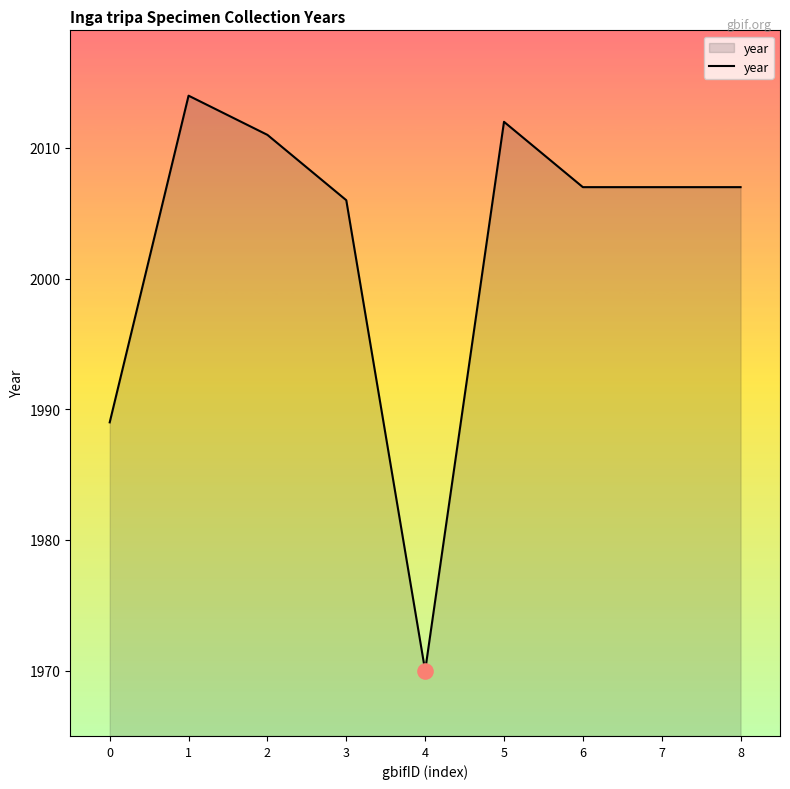

Which has a higher value, 4 or 1?

1